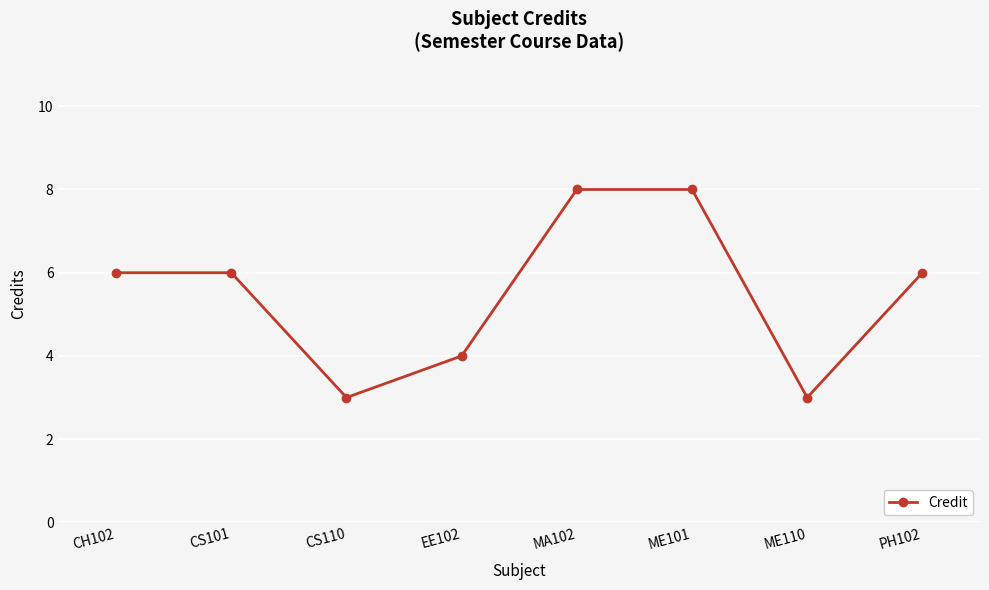

Reading left to right, extract all data points from this chart.

CH102=6	CS101=6	CS110=3	EE102=4	MA102=8	ME101=8	ME110=3	PH102=6